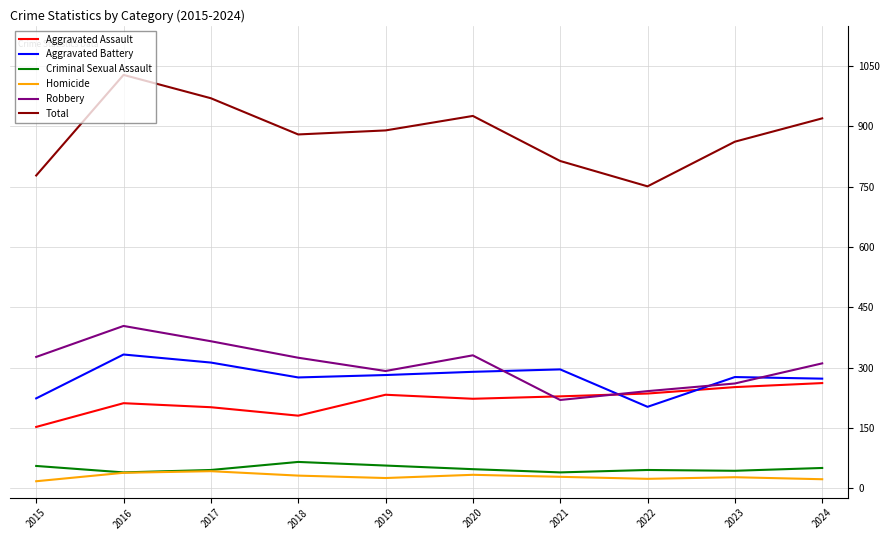

What is the difference between the Aggravated Assault values at 2022 and 2016?

24